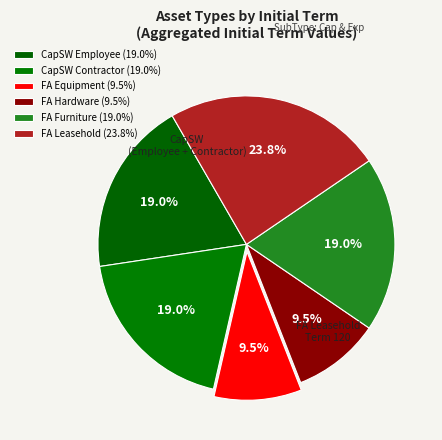

What is the smallest slice in the pie chart?

FA Equipment